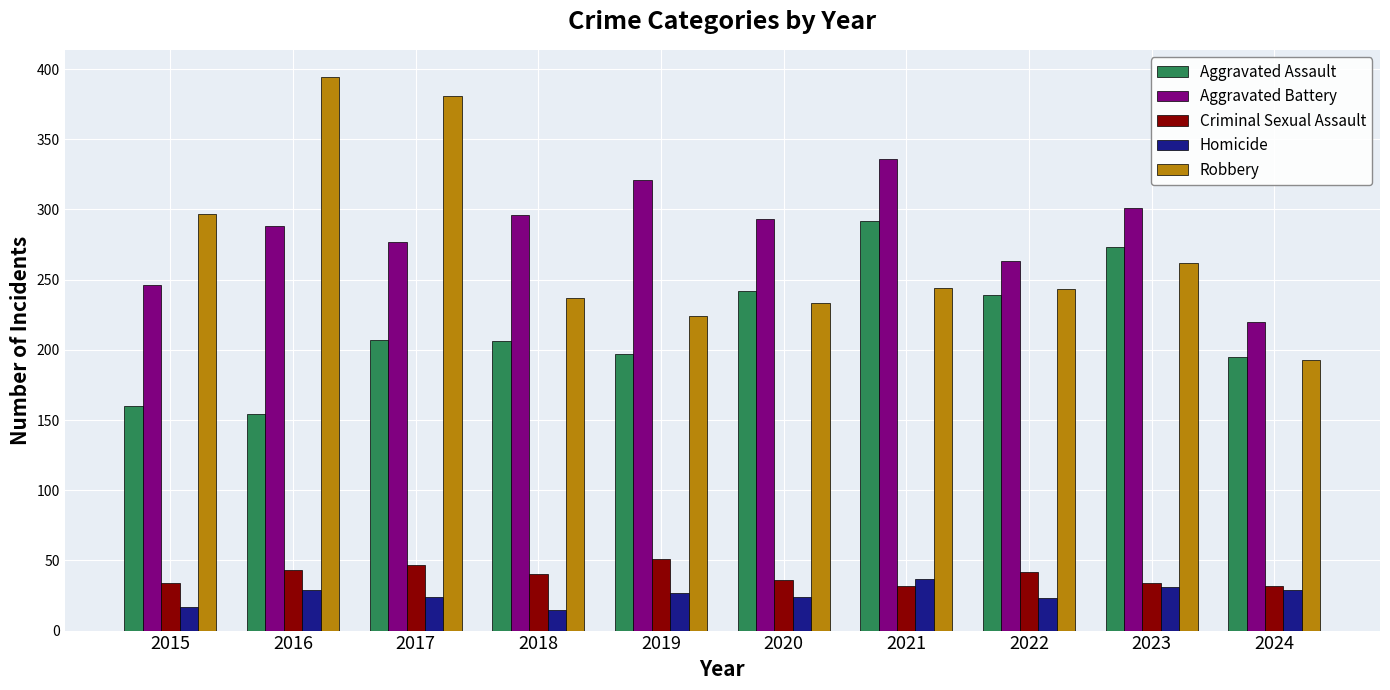

Which series has the largest range (max minus min)?

Robbery